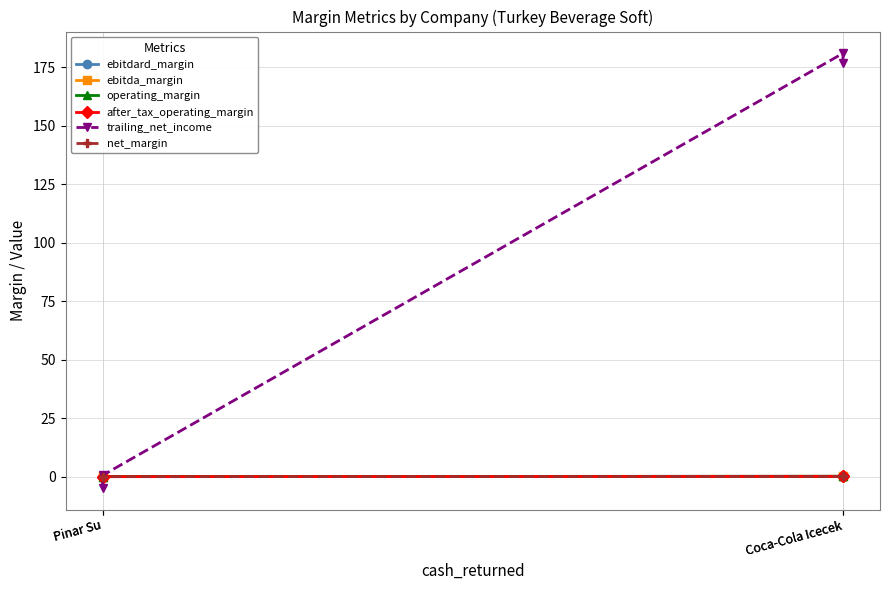

Is the value of ebitda_margin at Pinar Su greater than the value of net_margin at Pinar Su?

Yes